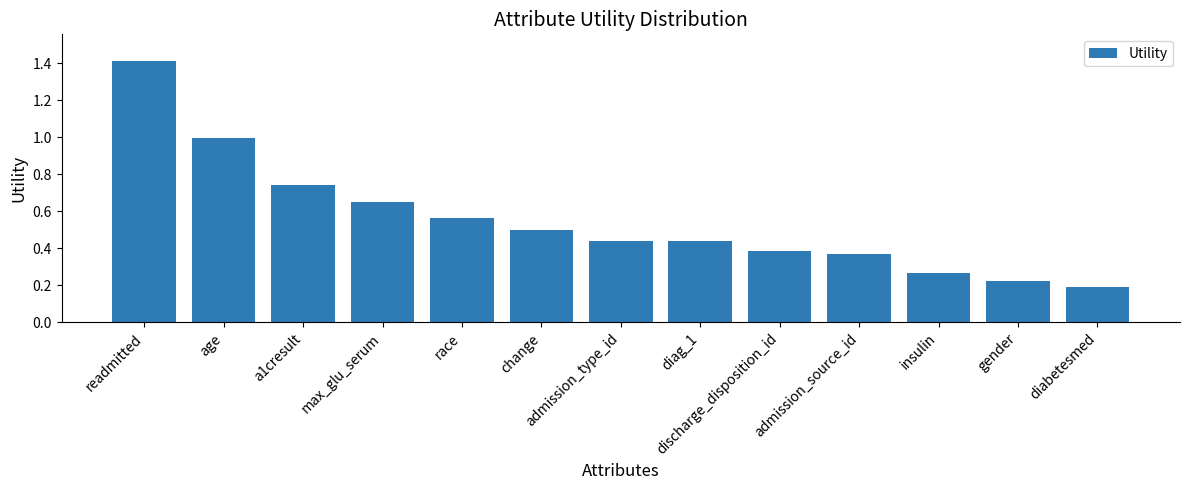

What is the label of the 9th bar from the left?

discharge_disposition_id